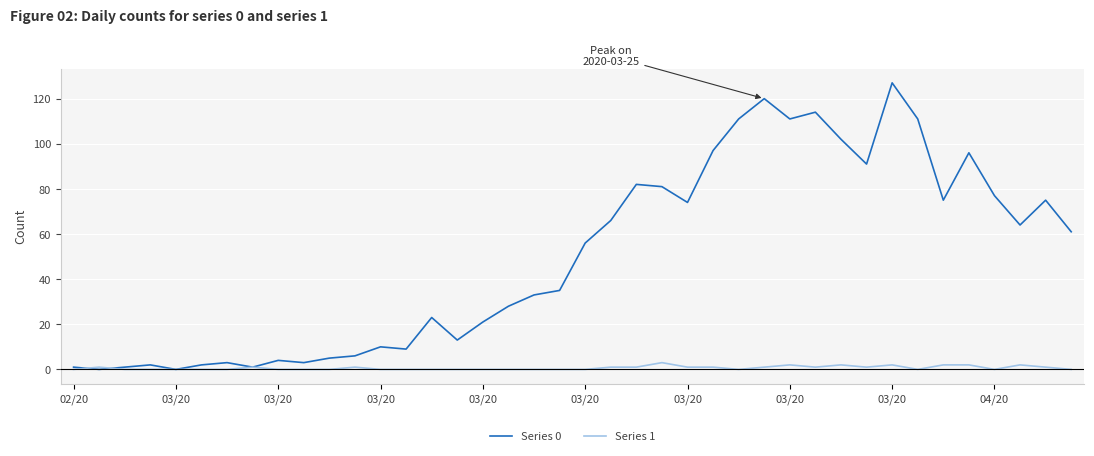

Rank the series by their maximum value, from lowest to highest.

Series 1, Series 0